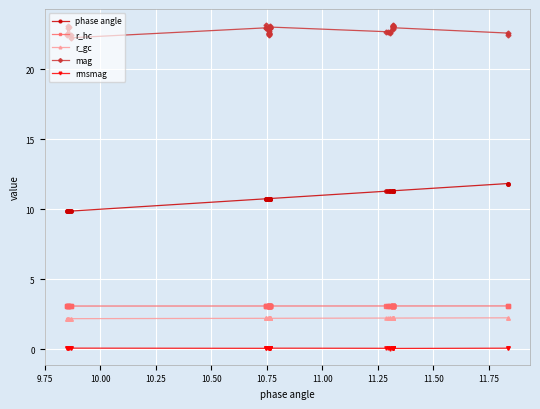

True or false: mag has more than 2 points higher than both neighbors.

True